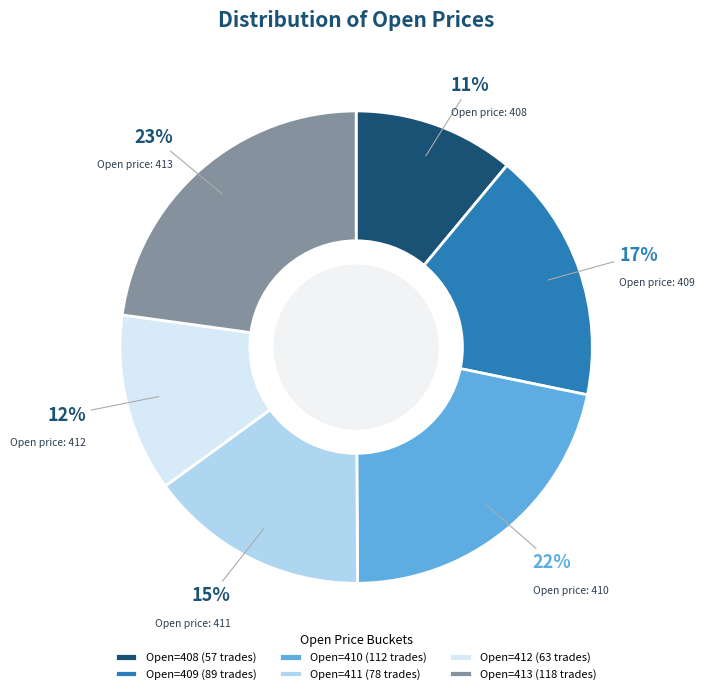

Is Open=410 (112 trades) the majority of the pie?

No